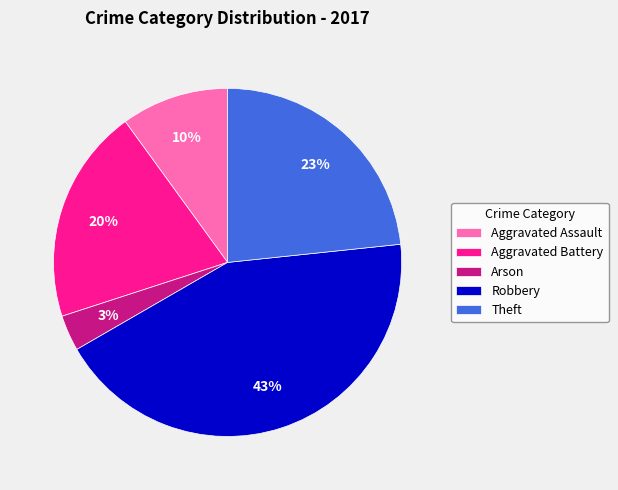

Combined, do Aggravated Battery and Theft account for over 50%?

No